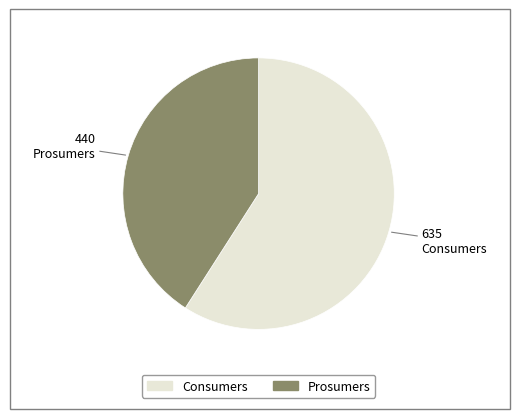

True or false: Consumers accounts for 59% of the total.

True